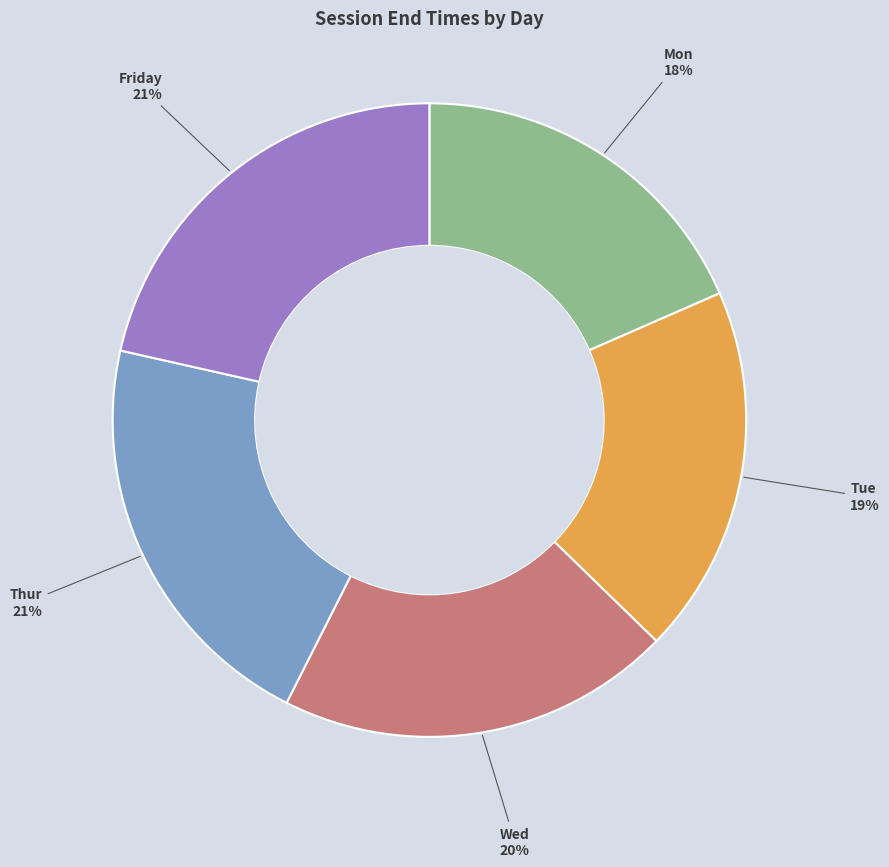

Does any single category account for the majority?

No